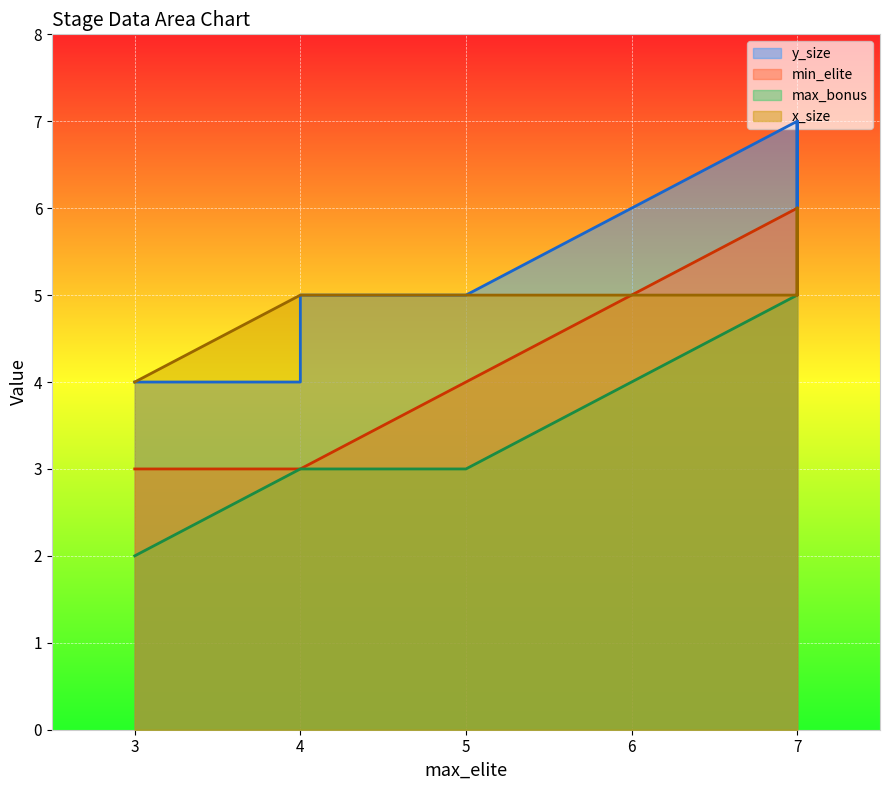

The max_bonus series shows 8 at 7. True or false?

False